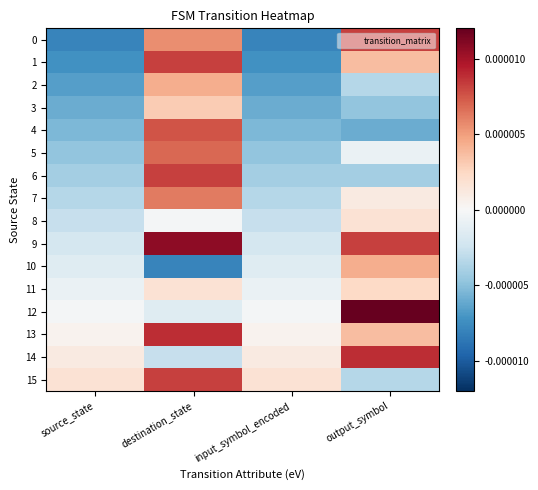

Which series has the largest total across all categories?

9